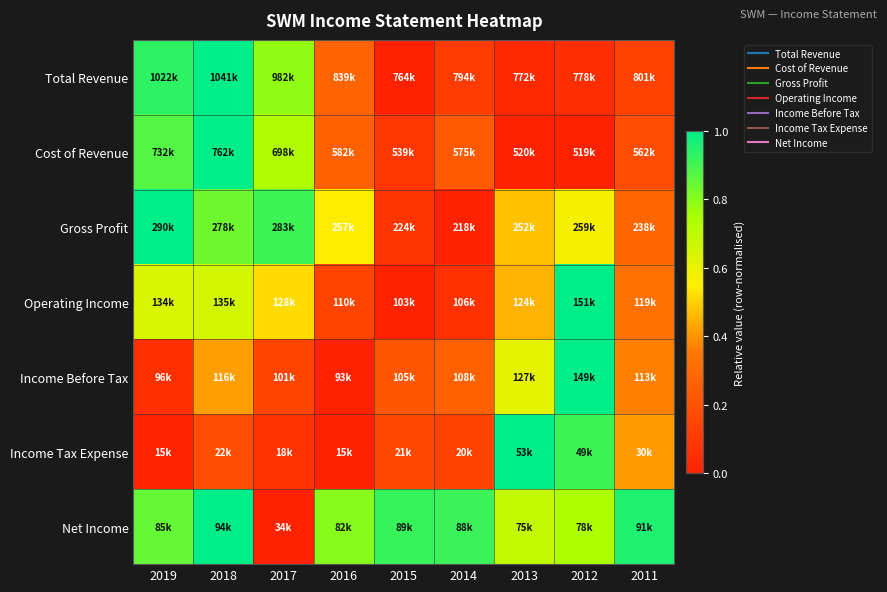

Which has a higher value, 2015 or 2011?

2011